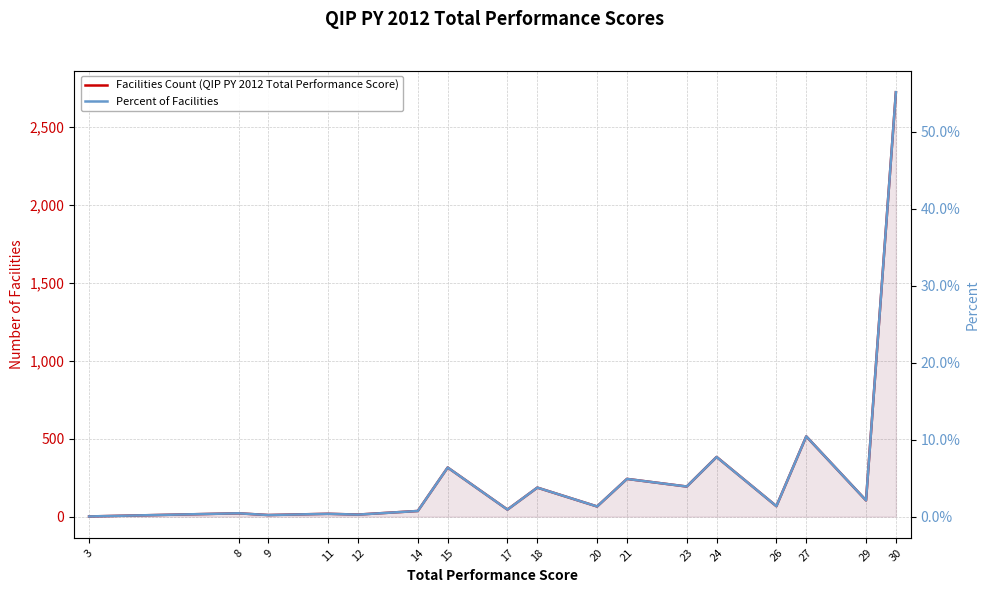

Is it true that Facilities Count (QIP PY 2012 Total Performance Score) equals 4.0 at 12?

False